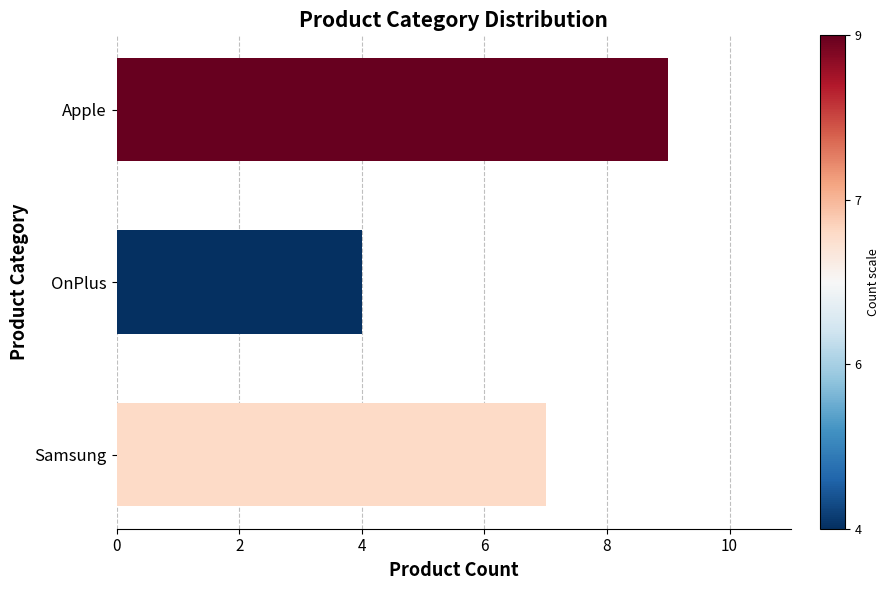

How many distinct data groups are displayed?

1